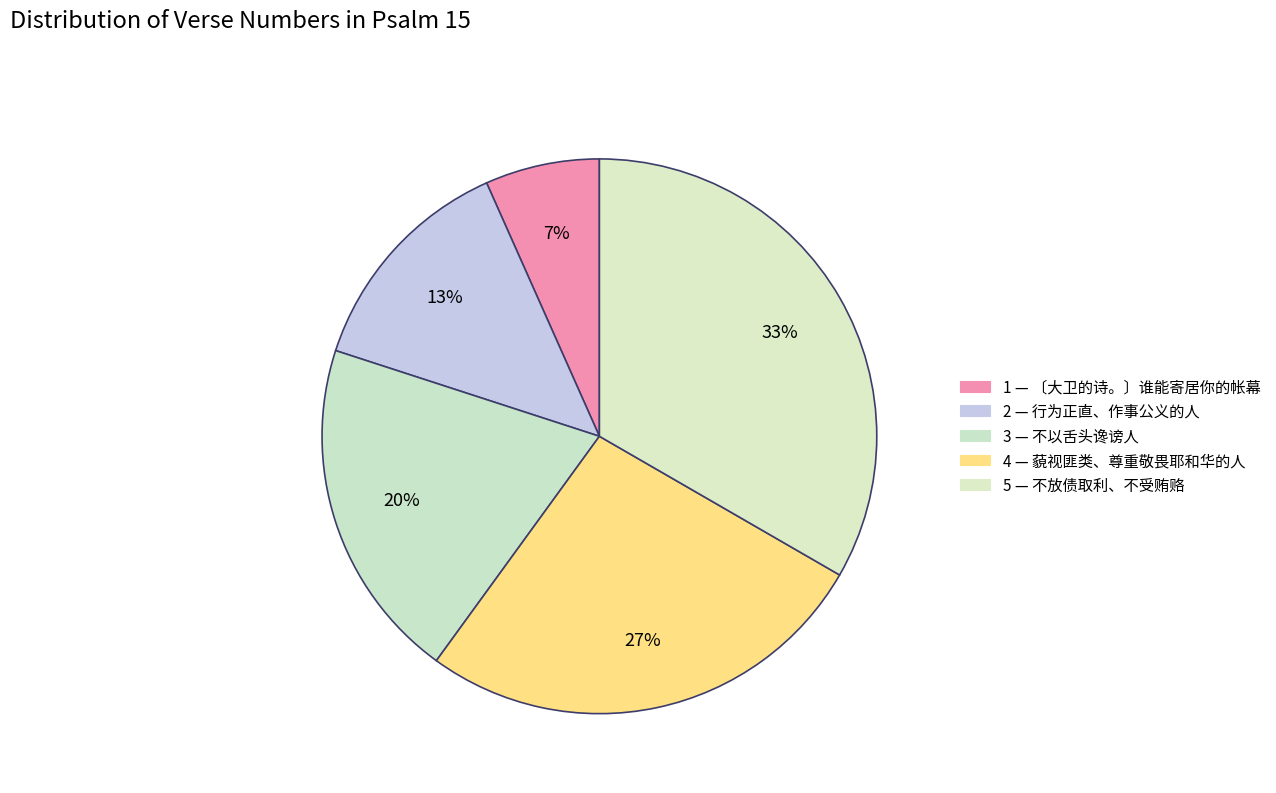

To the nearest percent, what portion does 3 represent?

20%